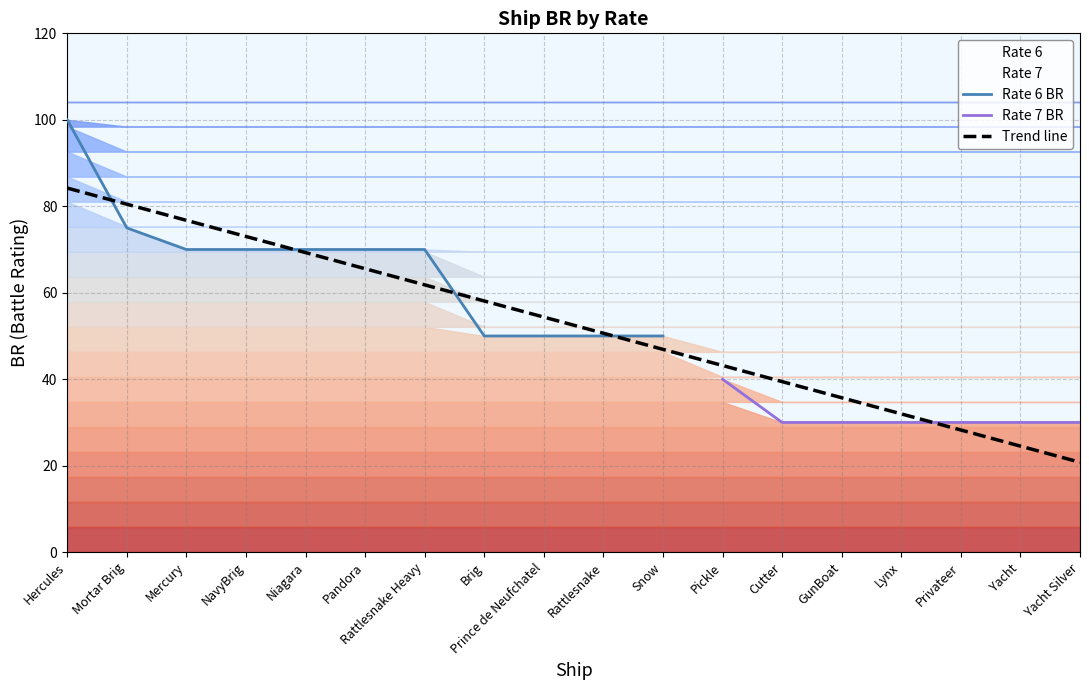

List the labels in order of value, smallest first.

Cutter, GunBoat, Lynx, Privateer, Yacht, Yacht Silver, Pickle, Brig, Prince de Neufchatel, Rattlesnake, Snow, Mercury, NavyBrig, Niagara, Pandora, Rattlesnake Heavy, Mortar Brig, Hercules